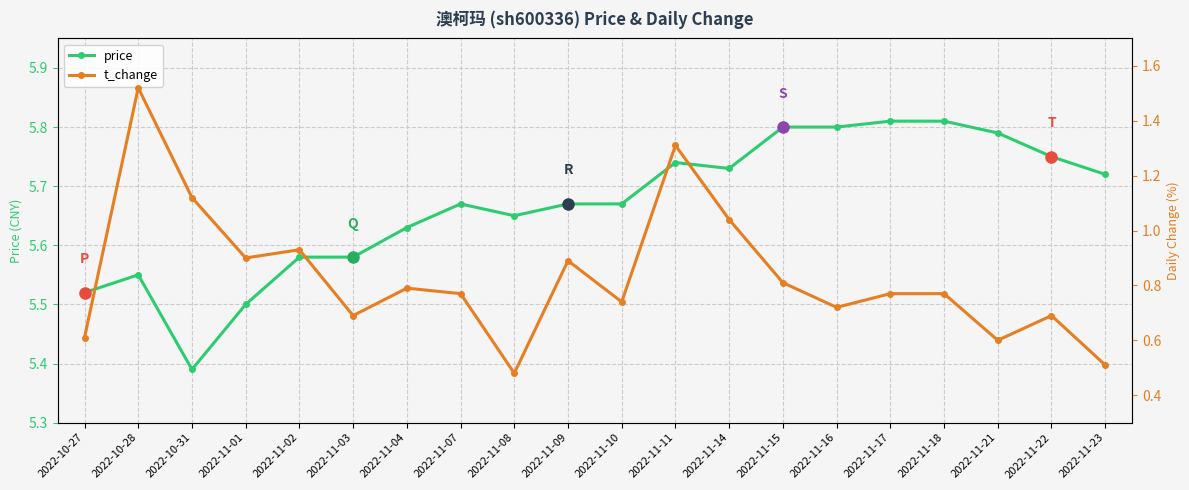

The price series shows 5.5 at 2022-11-01. True or false?

True